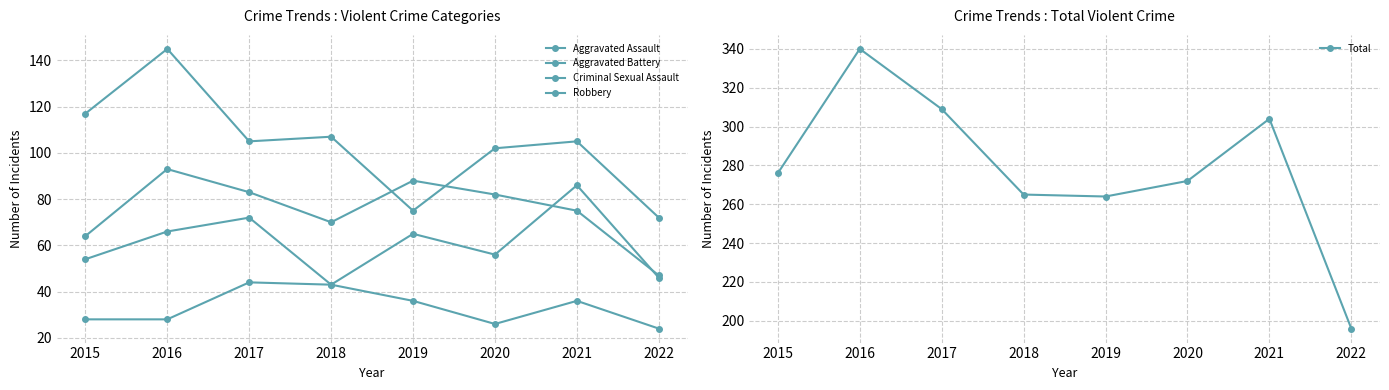

How many data points in Aggravated Assault are less than 65?

4